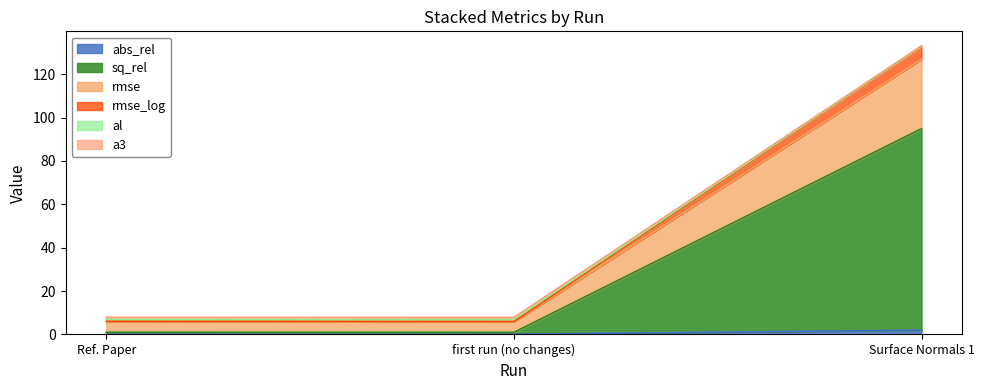

What is the difference between the maximum and minimum values in the sq_rel series?

93.9